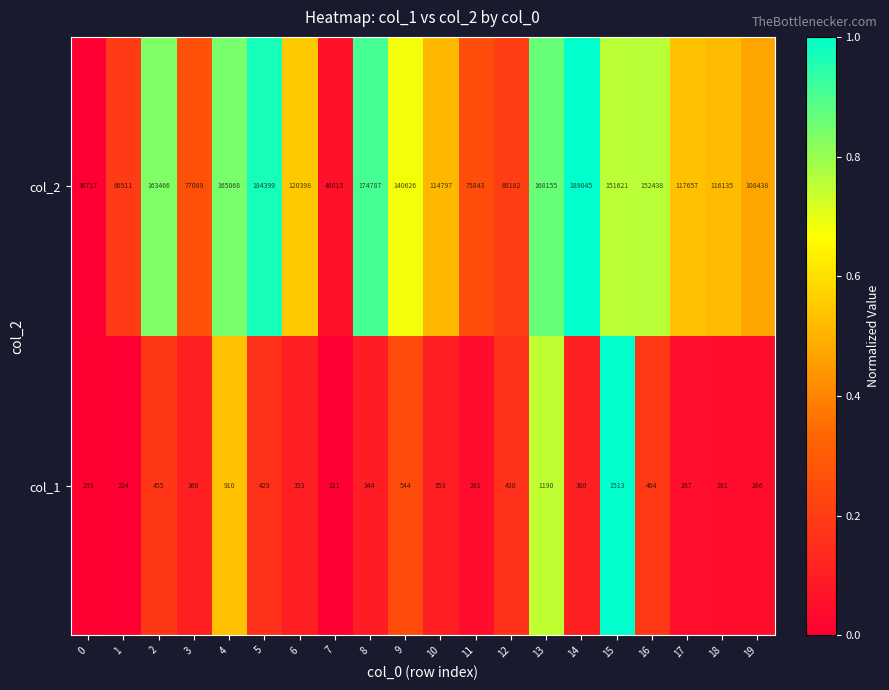

How many distinct data groups are displayed?

2